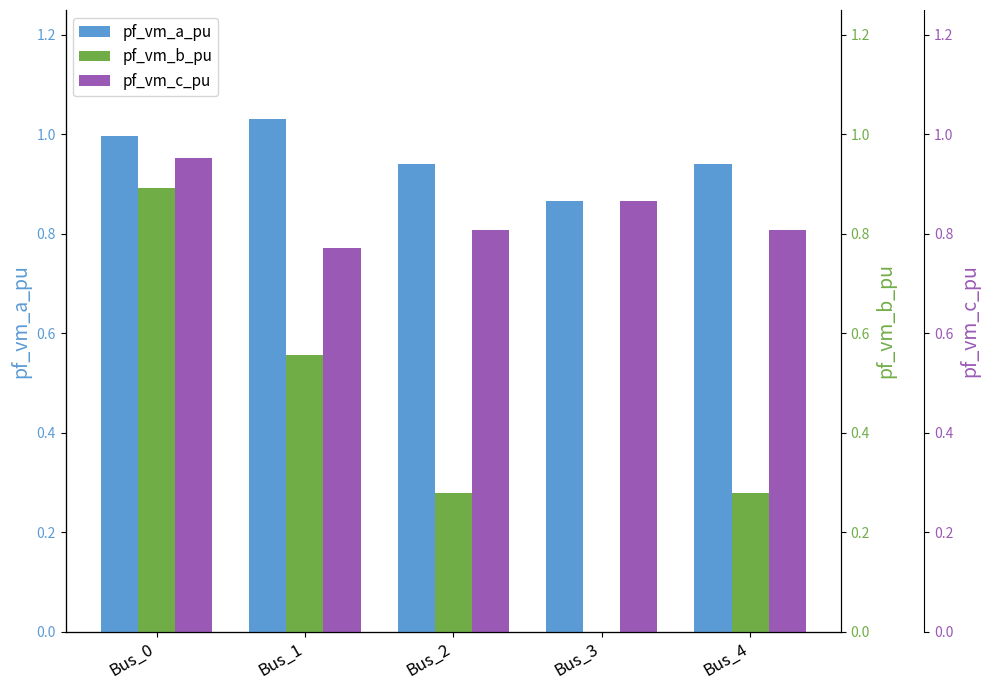

How many data points does each series have?

5